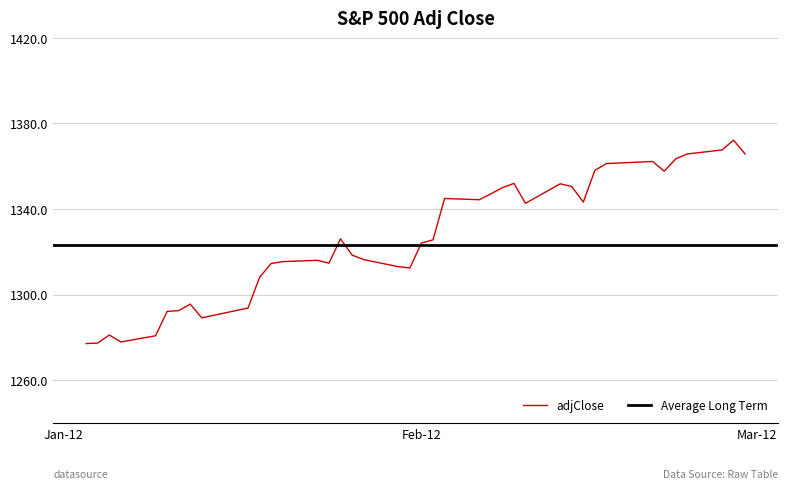

What is the highest value of the adjClose series?

1372.2